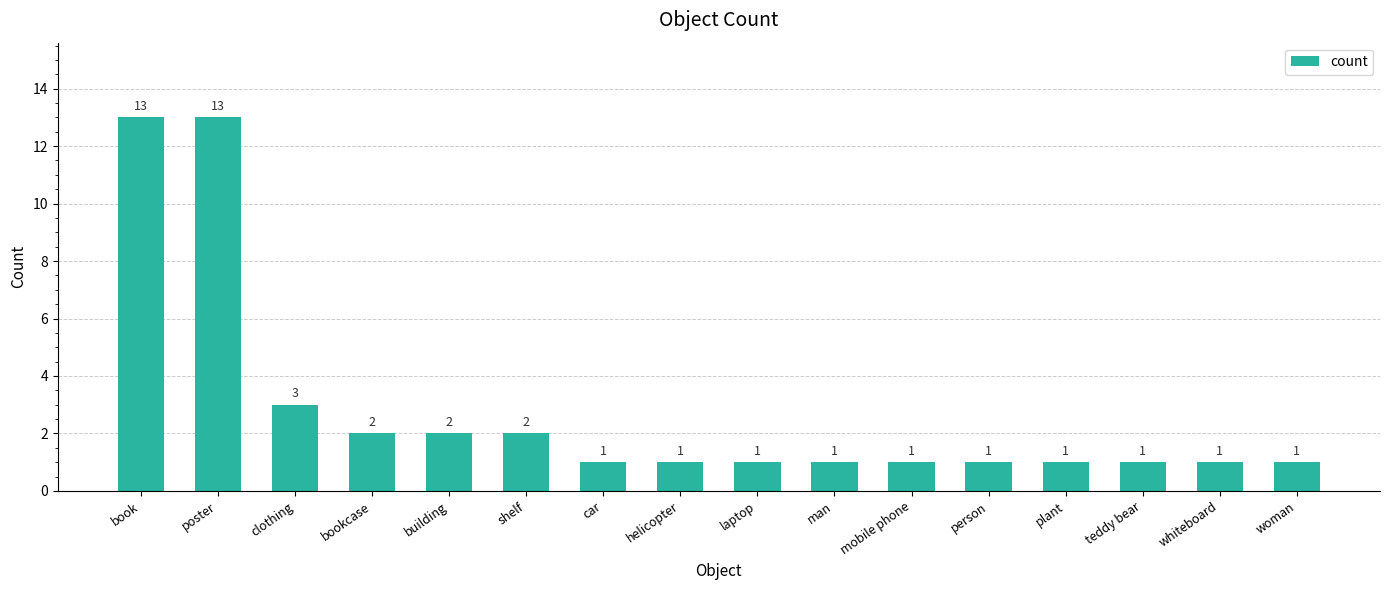

Where is the data nearest to the value 7?

clothing